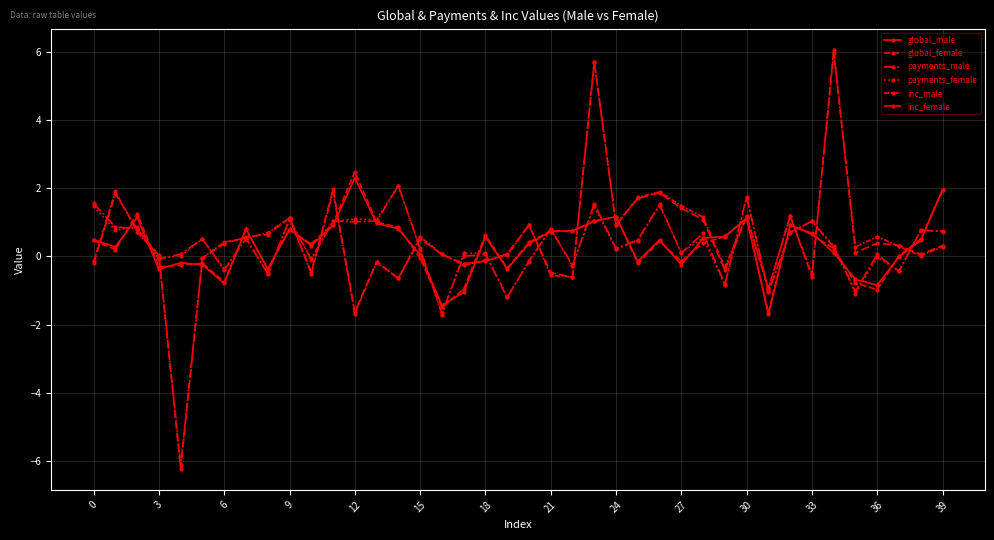

How many lines are shown in the chart?

6